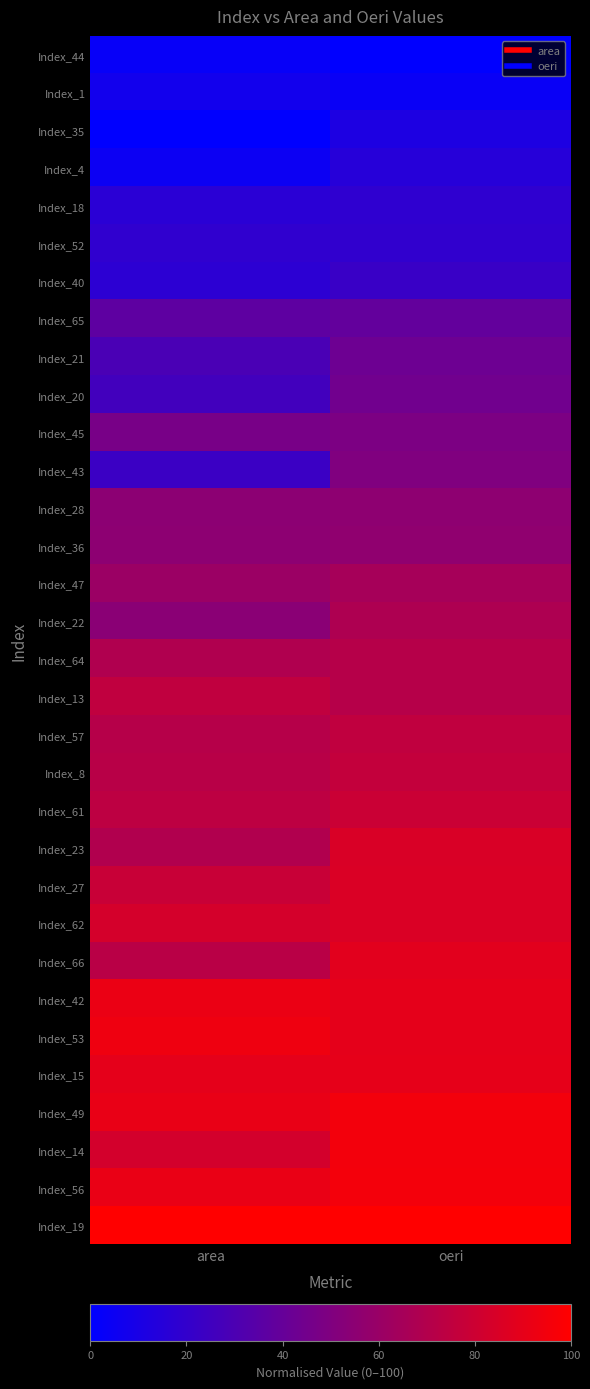

Reading left to right, extract all data points from this chart.

Index_44: area=2.9	oeri=0.0
Index_1: area=7.3	oeri=3.6
Index_35: area=0.0	oeri=11.6
Index_4: area=4.8	oeri=15.2
Index_18: area=16.5	oeri=18.5
Index_52: area=19.1	oeri=19.2
Index_40: area=17.4	oeri=22.5
Index_65: area=36.9	oeri=38.8
Index_21: area=29.0	oeri=42.8
Index_20: area=25.9	oeri=44.2
Index_45: area=47.1	oeri=48.6
Index_43: area=23.4	oeri=50.4
Index_28: area=55.0	oeri=55.8
Index_36: area=55.3	oeri=56.5
Index_47: area=60.6	oeri=65.2
Index_22: area=54.0	oeri=68.1
Index_64: area=69.0	oeri=71.4
Index_13: area=75.2	oeri=71.4
Index_57: area=71.2	oeri=75.4
Index_8: area=72.2	oeri=76.4
Index_61: area=74.2	oeri=79.0
Index_23: area=69.1	oeri=85.1
Index_27: area=78.3	oeri=85.5
Index_62: area=82.9	oeri=85.5
Index_66: area=72.4	oeri=88.4
Index_42: area=91.9	oeri=89.5
Index_53: area=93.4	oeri=89.5
Index_15: area=89.6	oeri=89.9
Index_49: area=91.3	oeri=94.9
Index_14: area=82.7	oeri=95.3
Index_56: area=91.4	oeri=95.7
Index_19: area=100.0	oeri=100.0